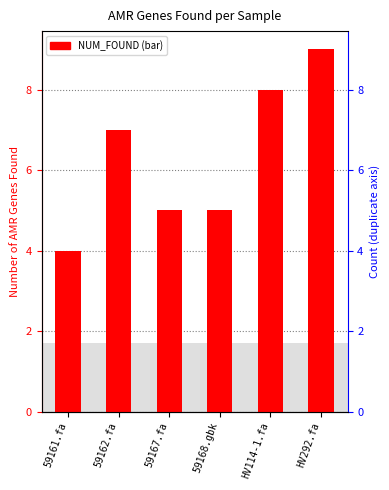

At which category does the chart reach its minimum across all series?

59161.fa